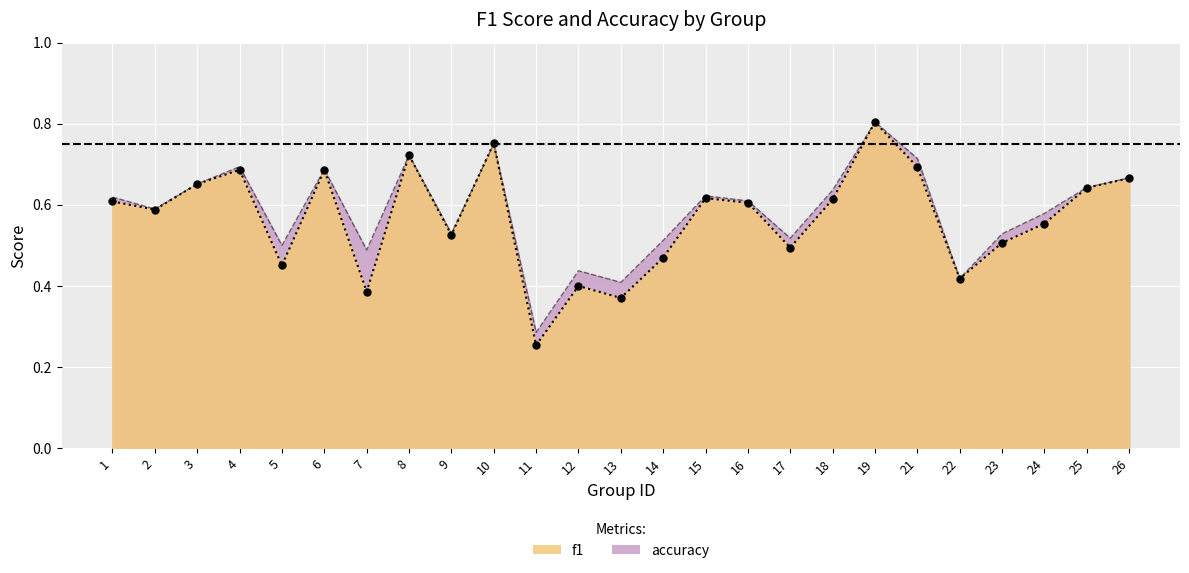

How many times do accuracy and f1 cross each other?

2